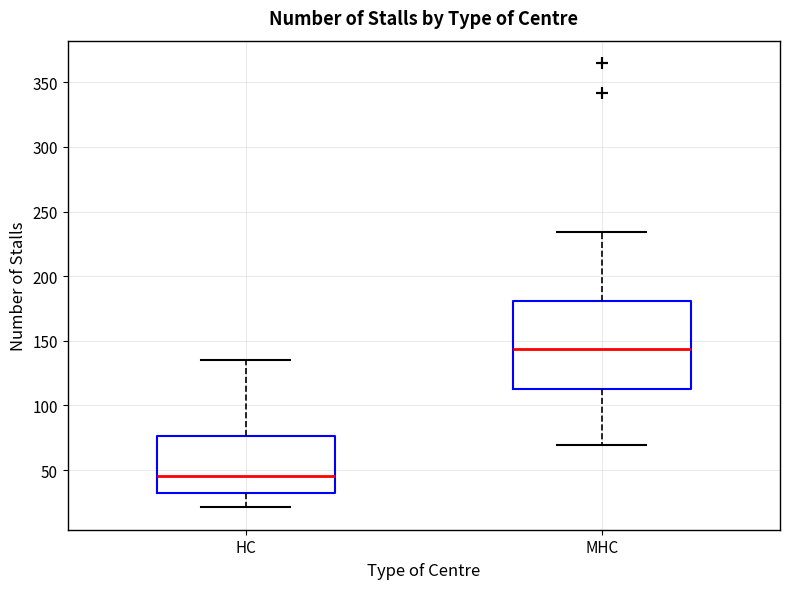

Which box is the tallest, from its lower edge to its upper edge?

MHC